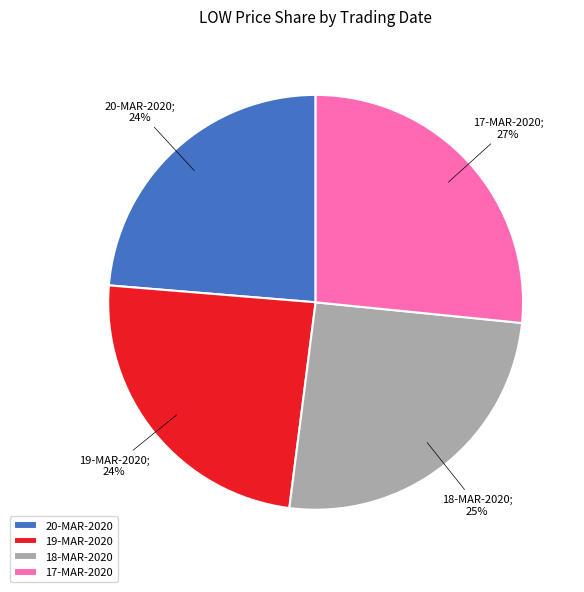

Is the sum of 20-MAR-2020 and 17-MAR-2020 greater than half?

Yes